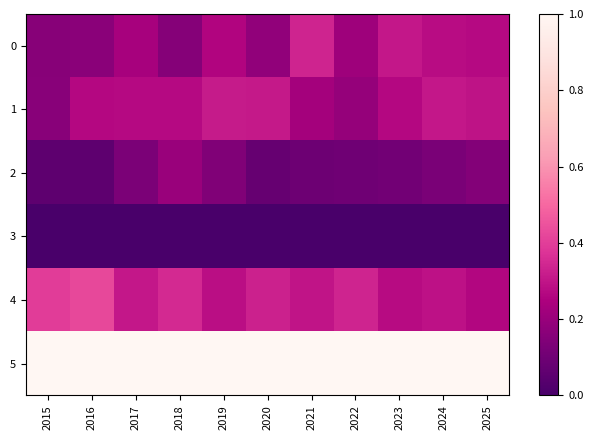

What is the difference between the highest and lowest values at 2018?

1.0